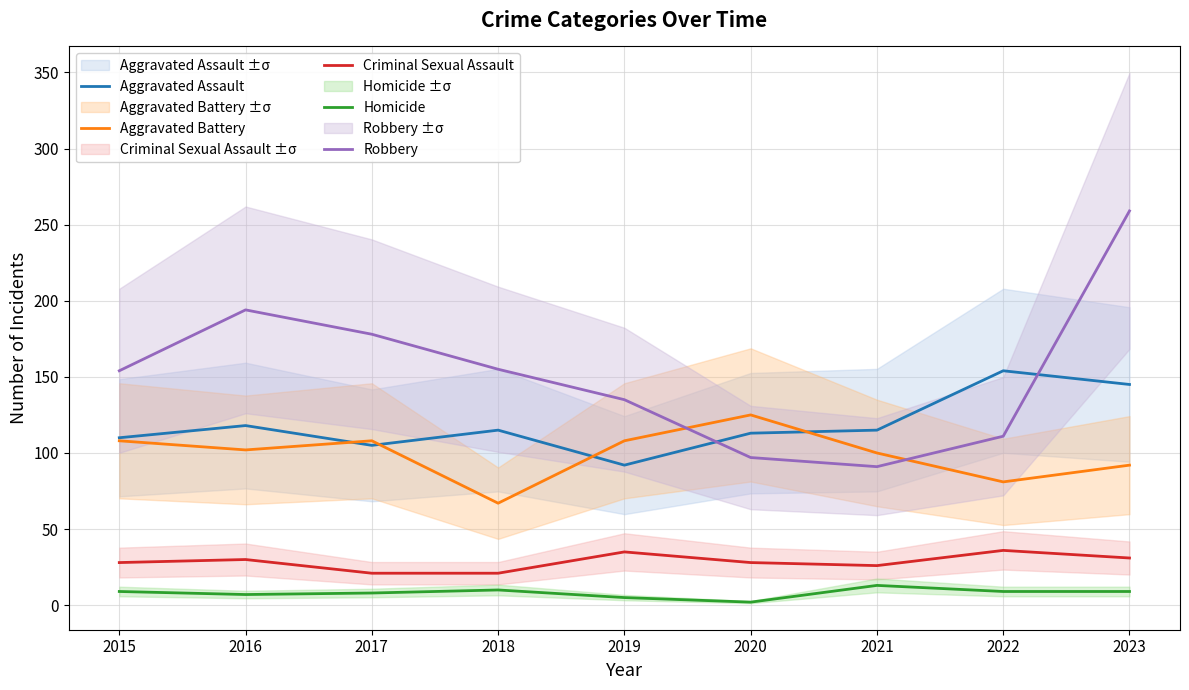

At which category is the sum across all series the highest?

2023